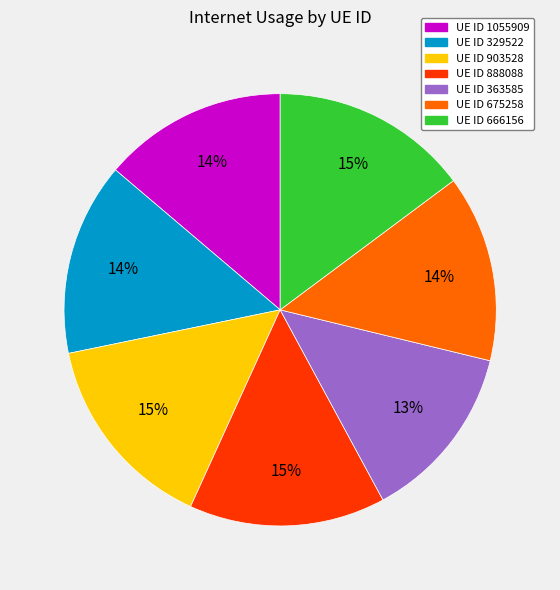

To the nearest percent, what is the average slice percentage?

14%